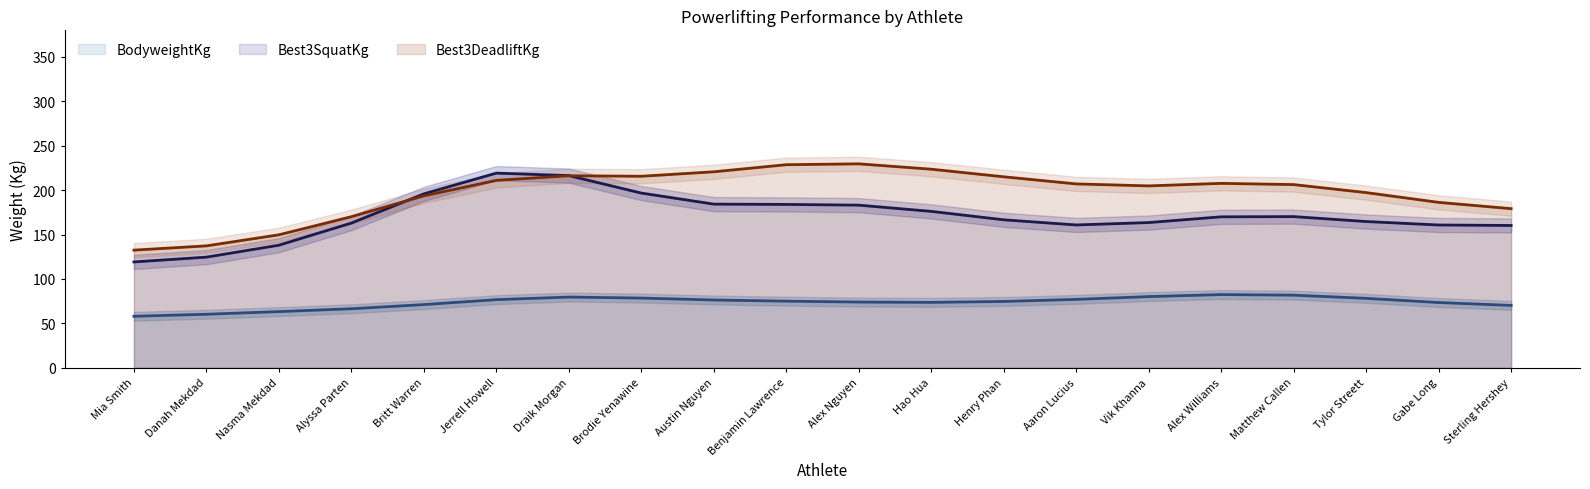

Where is the first local maximum for Best3DeadliftKg?

Draik Morgan